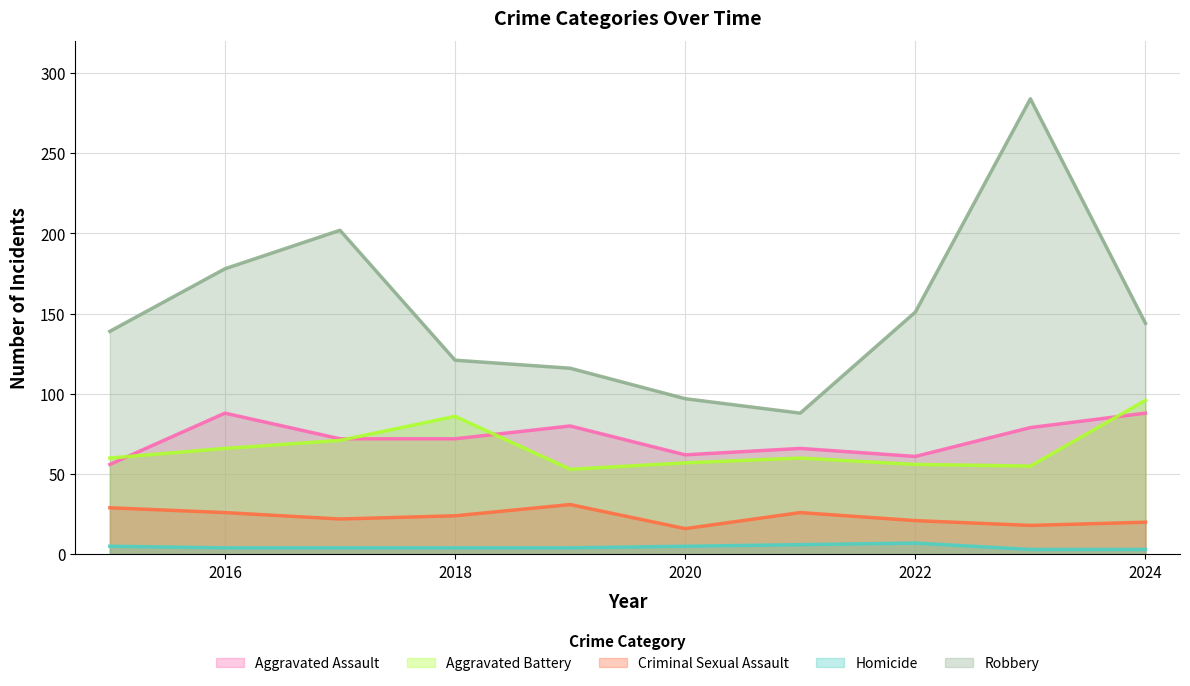

What is the maximum value for Aggravated Assault?

88